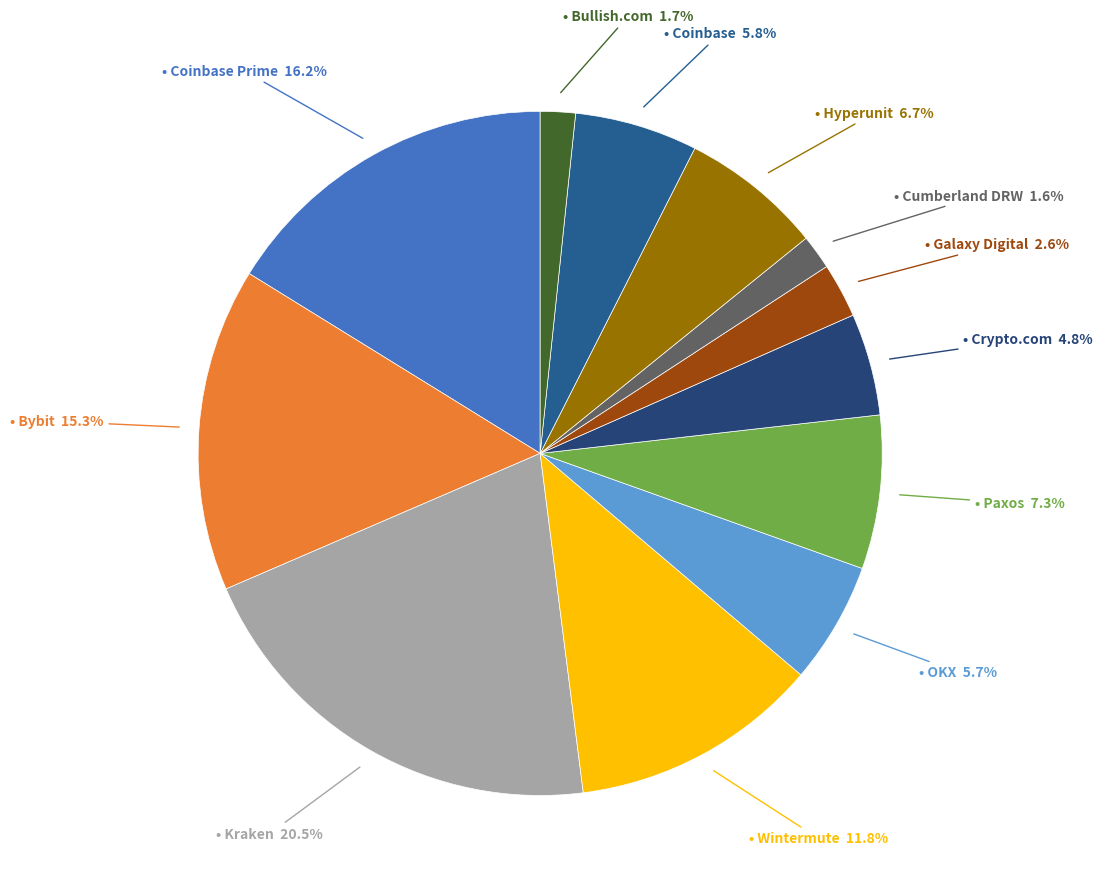

To the nearest percent, what is the average slice percentage?

8%